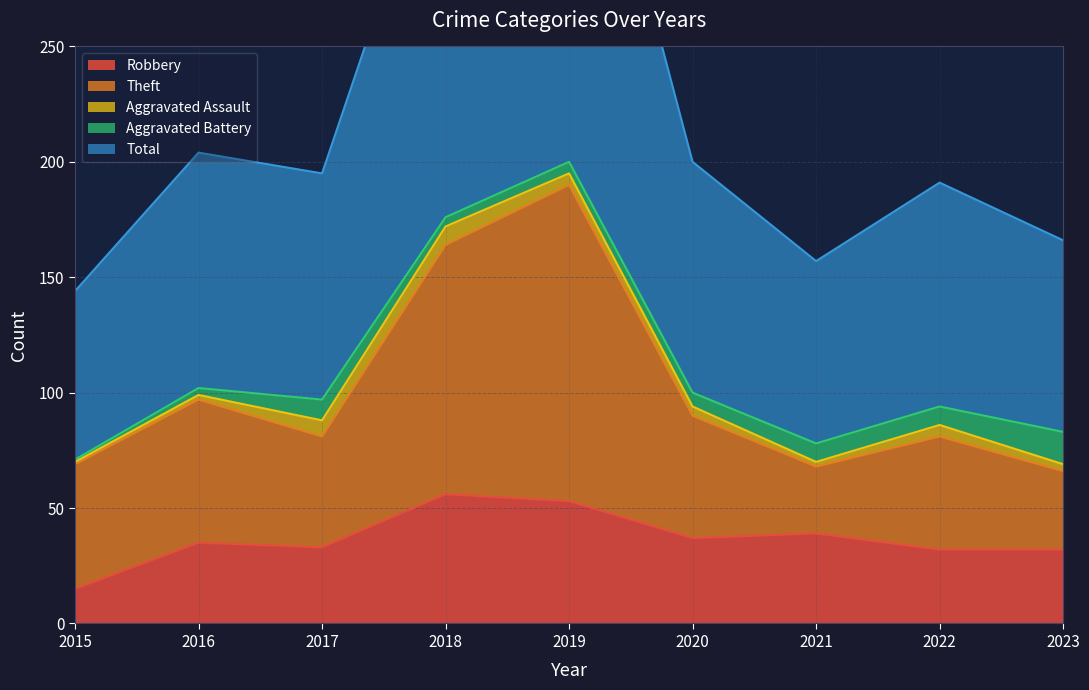

At how many categories does at least one series exceed 204?

2